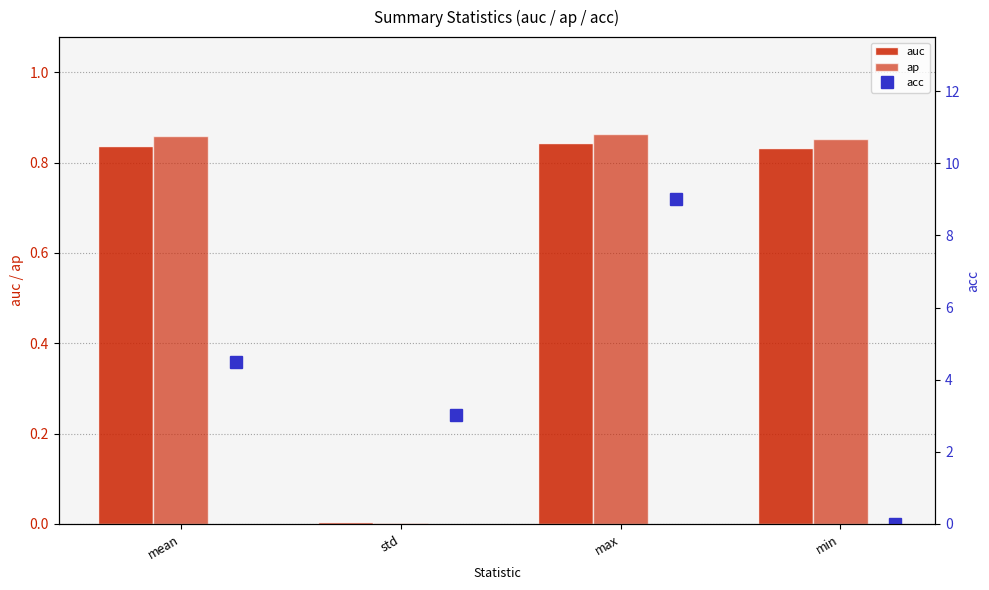

True or false: auc has a value of 0.8 at max.

True